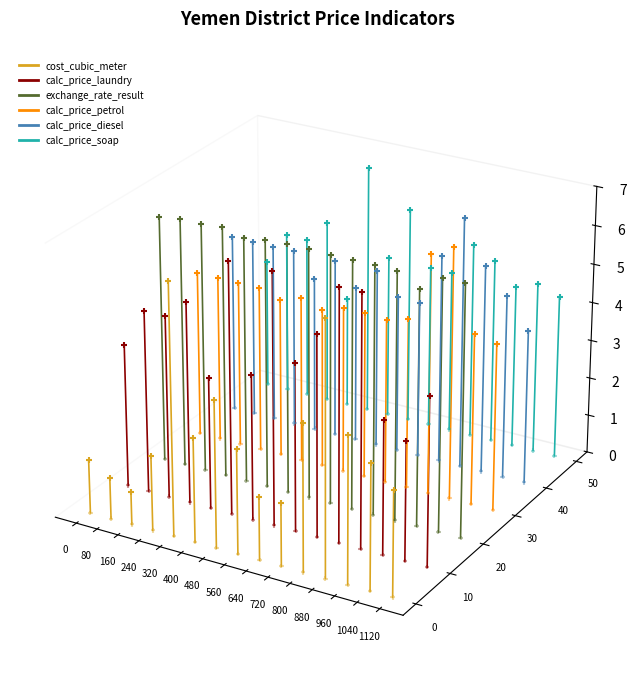

At which category is the sum across all series the highest?

80